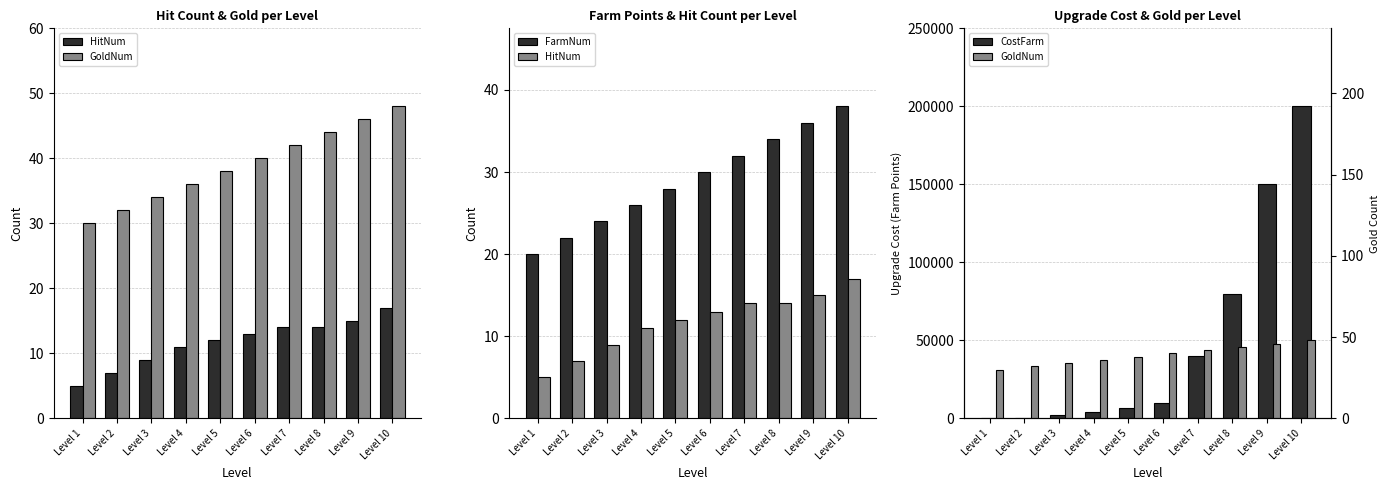

The CostFarm series shows 10000 at Level 6. True or false?

True